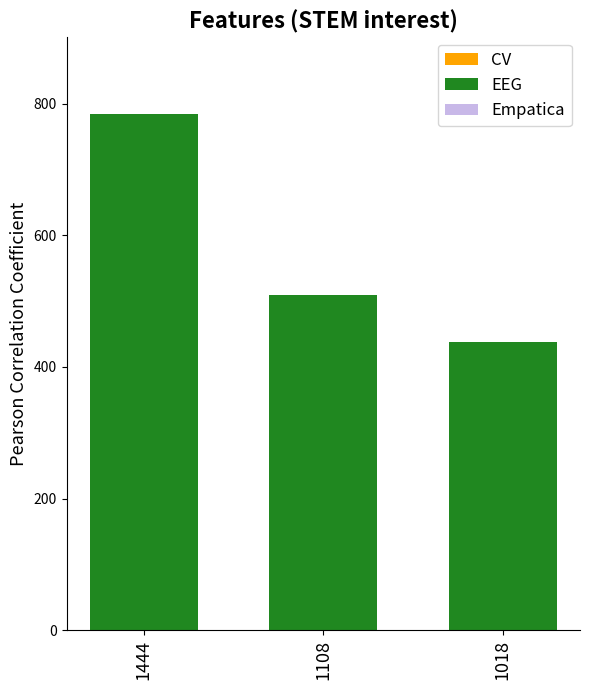

Reading right to left, list all the values displayed in this chart.

438	510	784